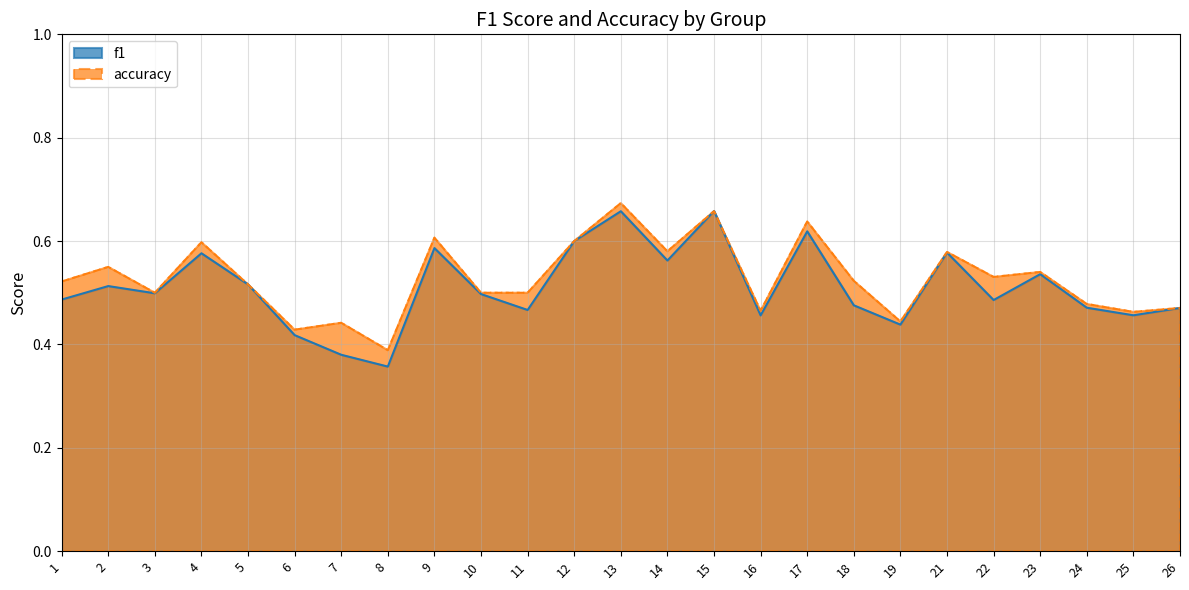

True or false: f1 and accuracy intersect in this chart.

True